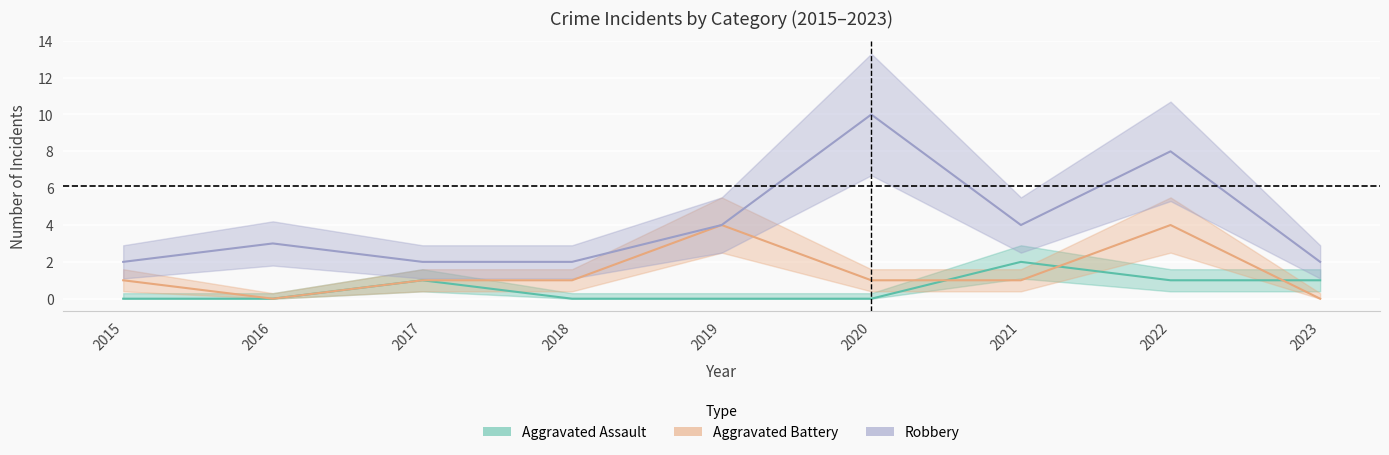

What is the average value of the Robbery series?

4